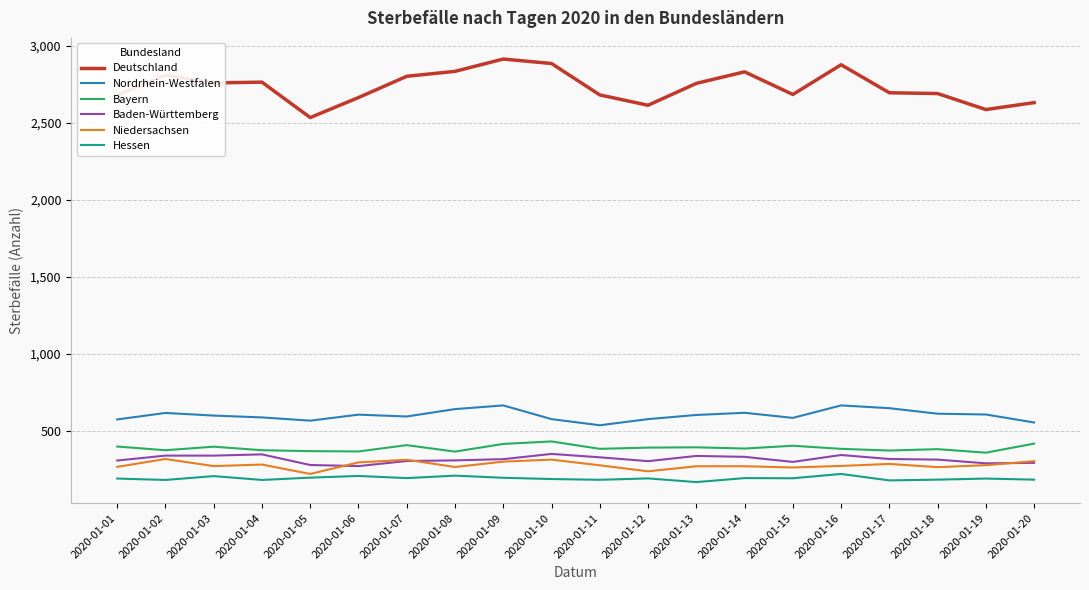

The Nordrhein-Westfalen series shows 447 at 2020-01-17. True or false?

False